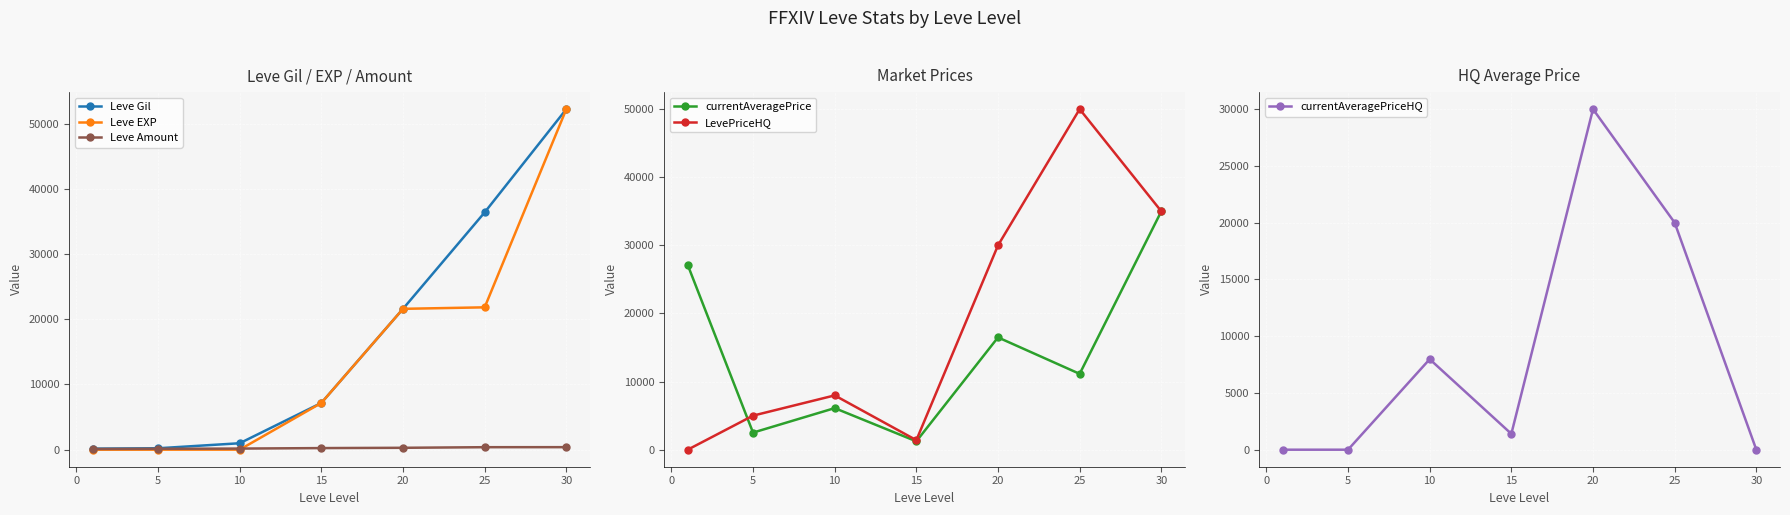

What are all the series names shown in the legend?

Leve Gil, Leve EXP, Leve Amount, currentAveragePrice, LevePriceHQ, currentAveragePriceHQ